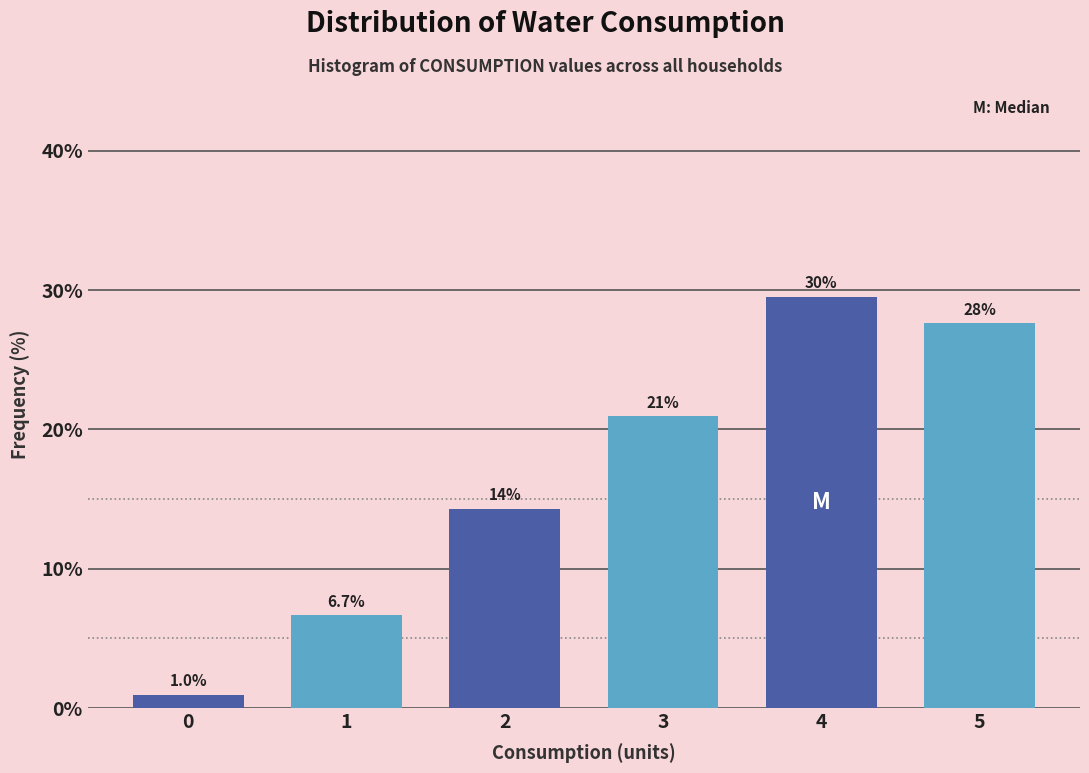

Reading left to right, extract all data points from this chart.

1.0	6.7	14.3	21.0	29.5	27.6